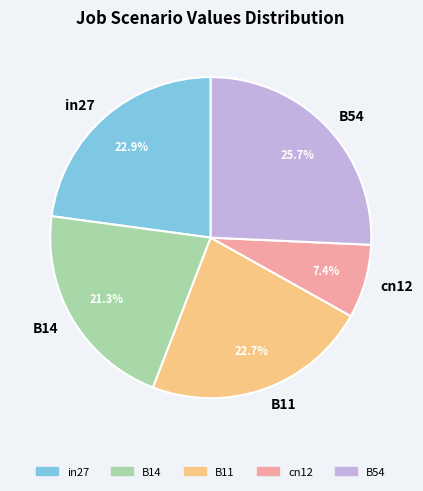

True or false: cn12 accounts for 1% of the total.

False